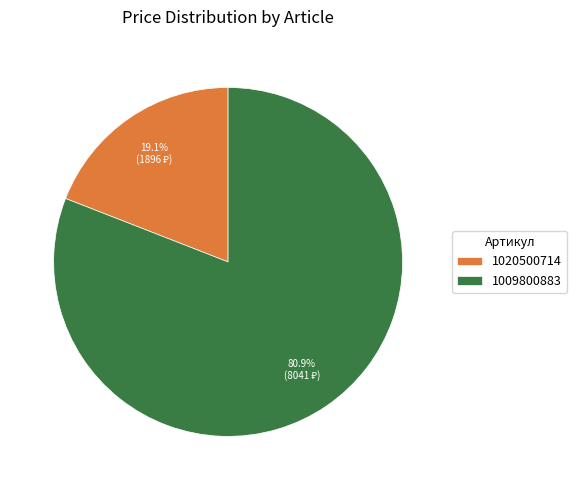

Does 1009800883 represent more than half of the total?

Yes